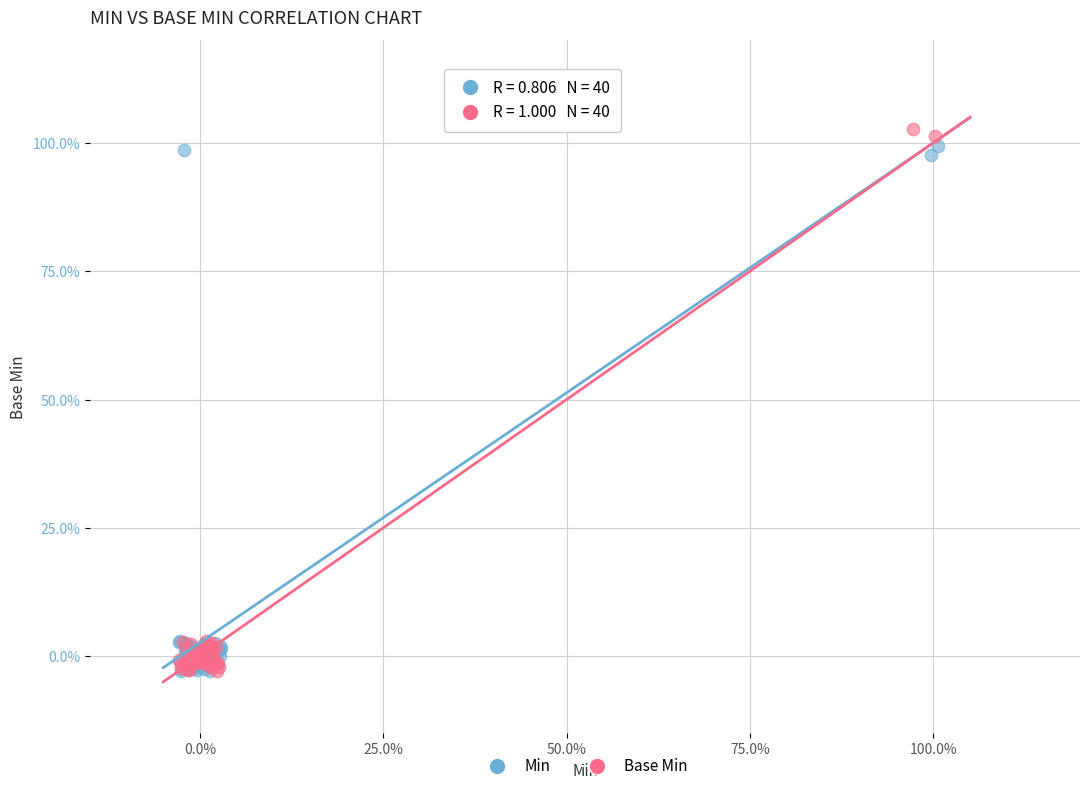

What are all the series names shown in the legend?

Min, Base Min